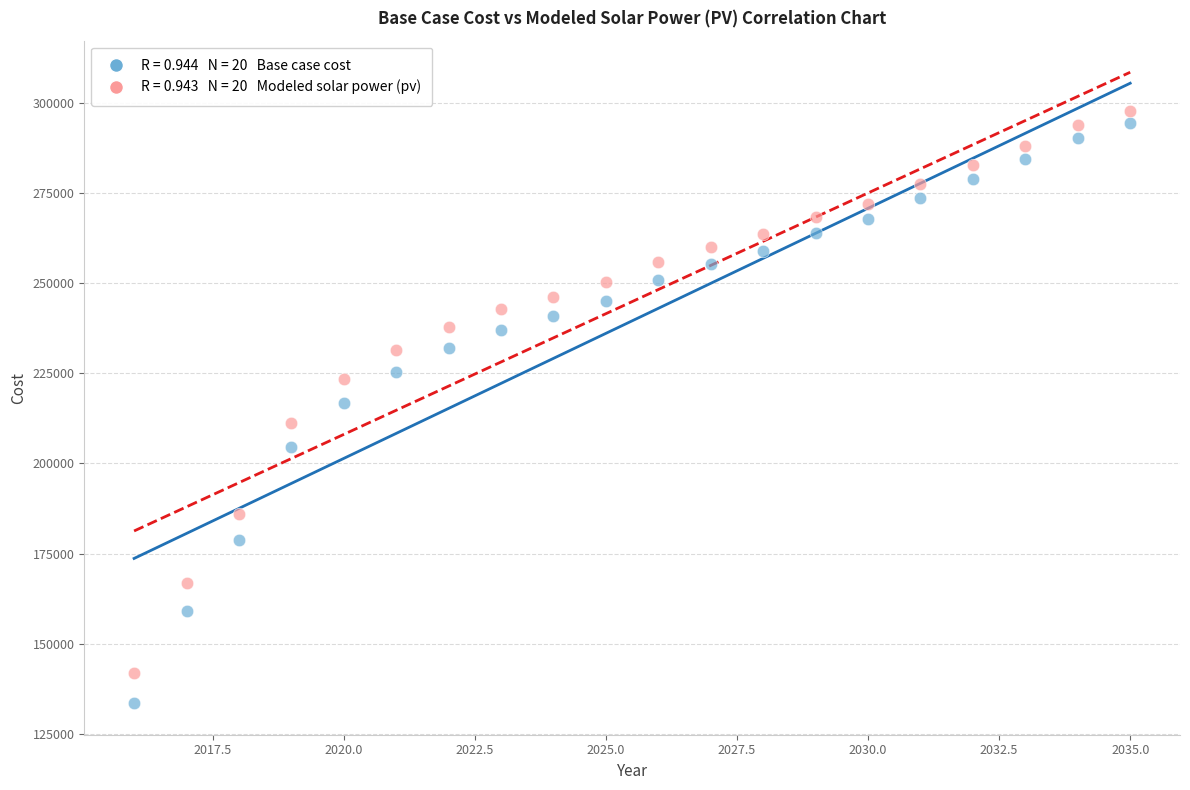

Across all data points, what is the range of Y values (max minus min)?

164263.8